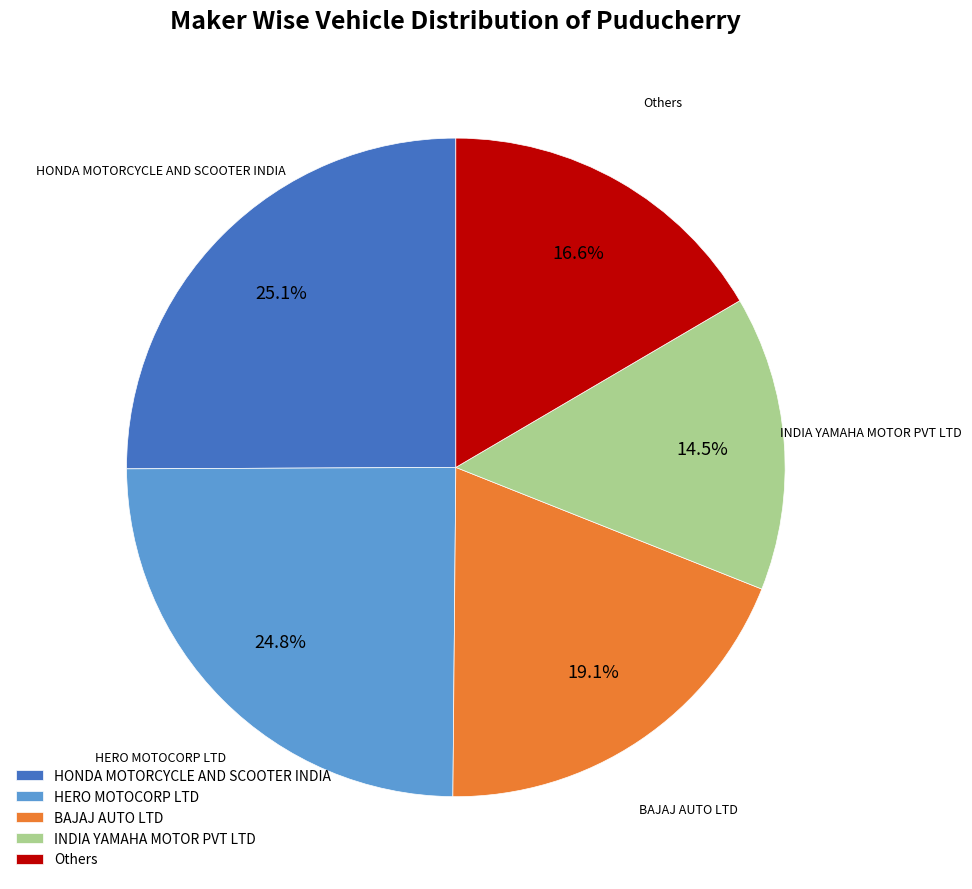

Which has a higher value, HERO MOTOCORP LTD or Others?

HERO MOTOCORP LTD